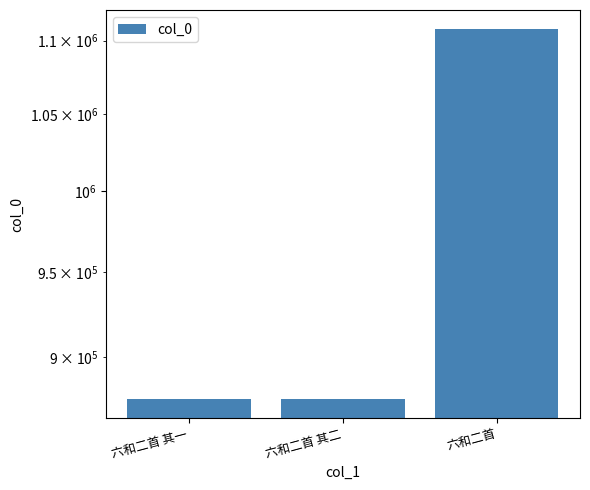

List the labels in order of value, smallest first.

六和二首 其二, 六和二首 其一, 六和二首